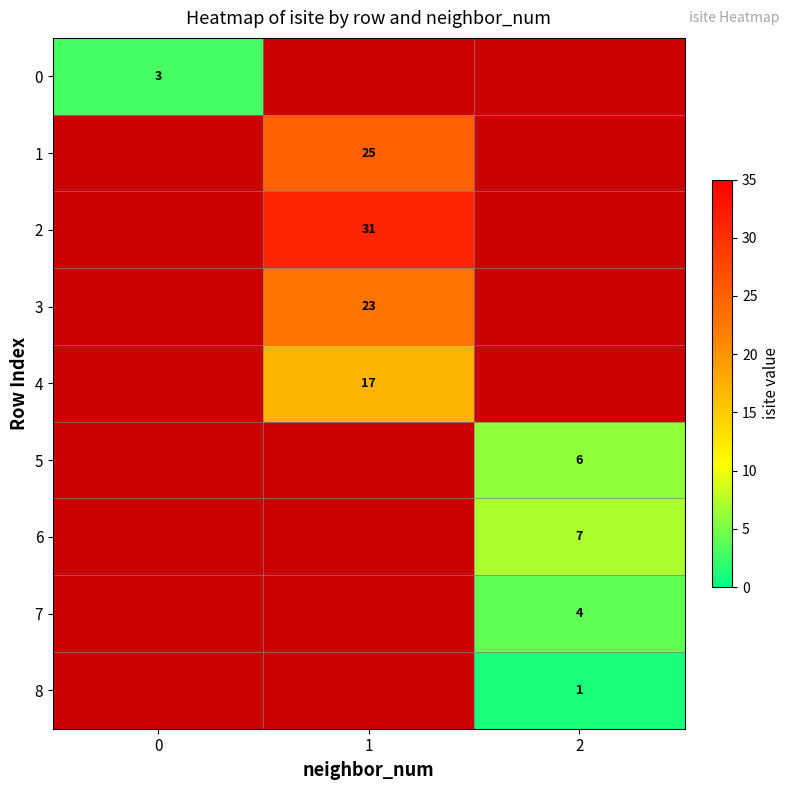

Is it true that 0 equals 4 at 0?

False